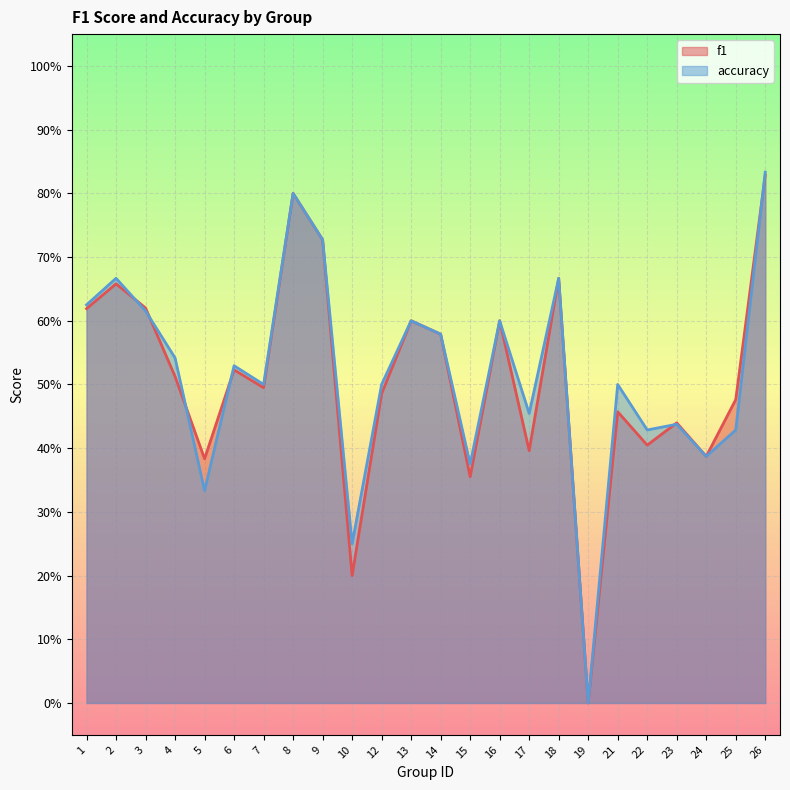

Which series has the largest total across all categories?

accuracy